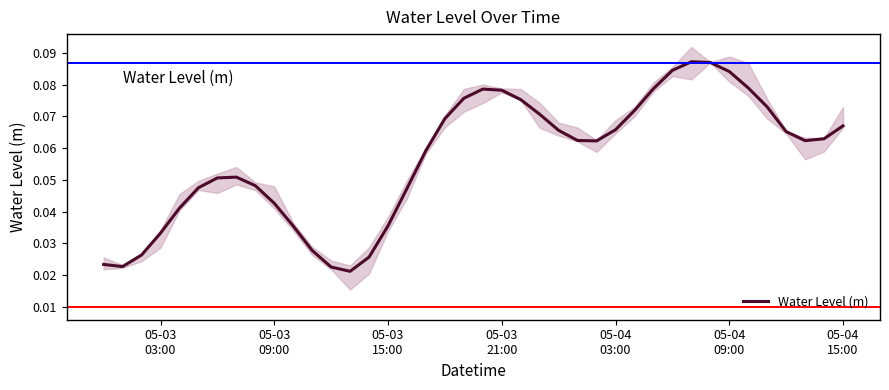

What is the greatest value displayed?

0.1